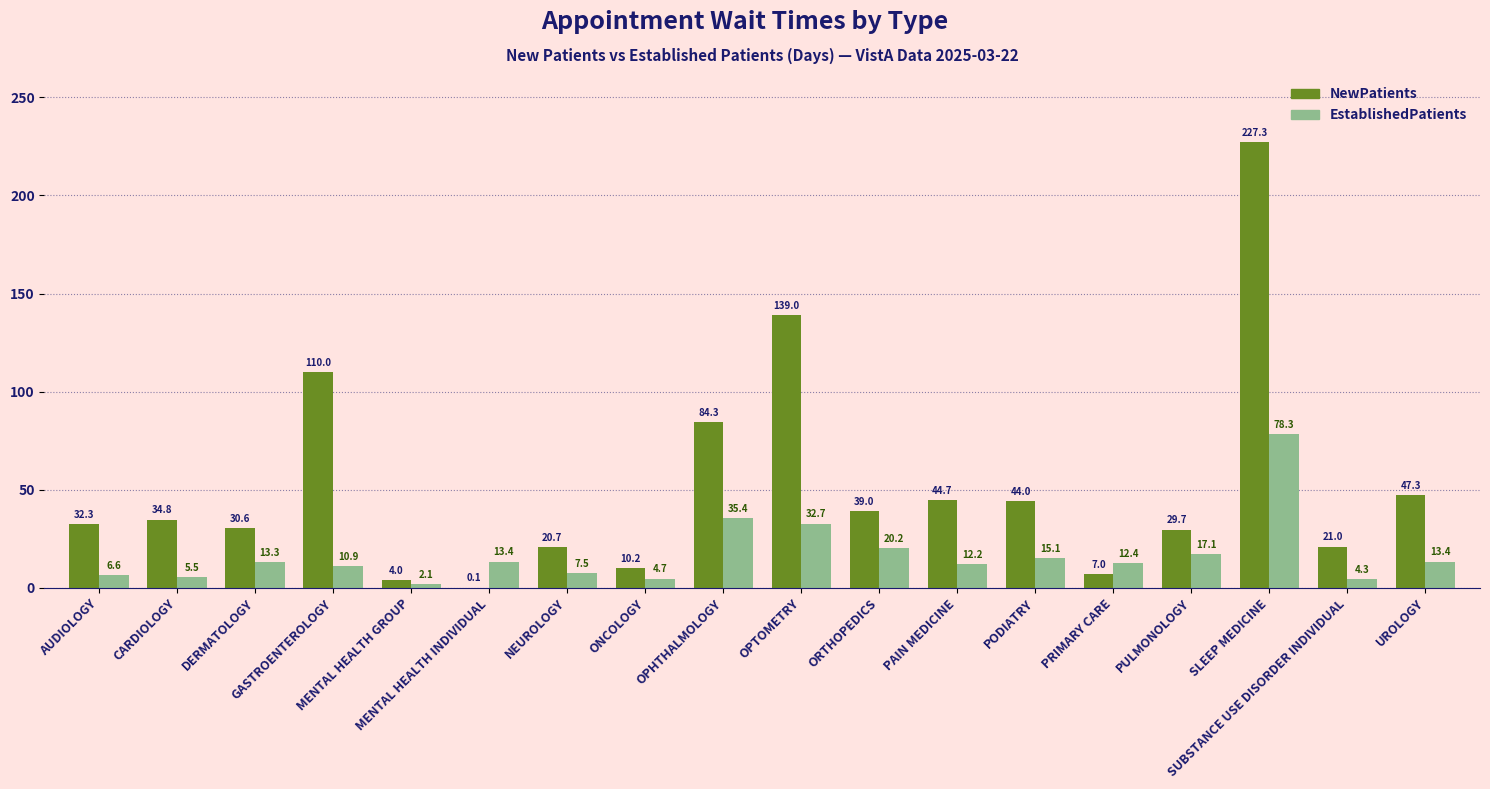

Which series has the largest total across all categories?

NewPatients